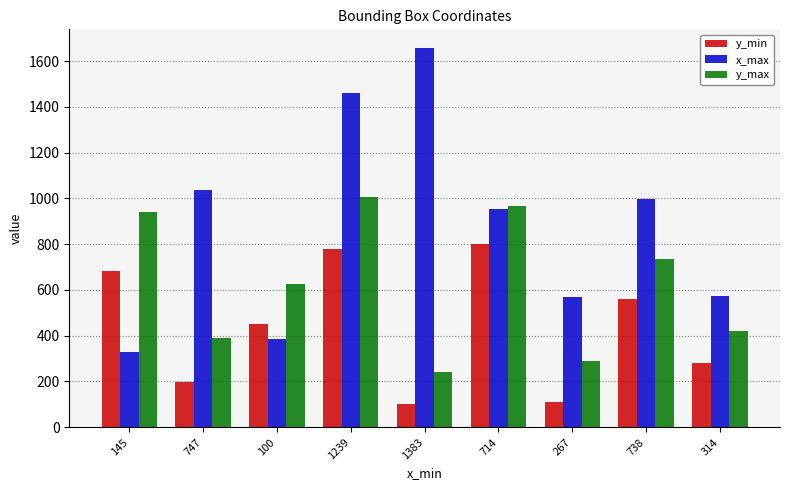

What is the spread (max minus min) of values at 267?

459